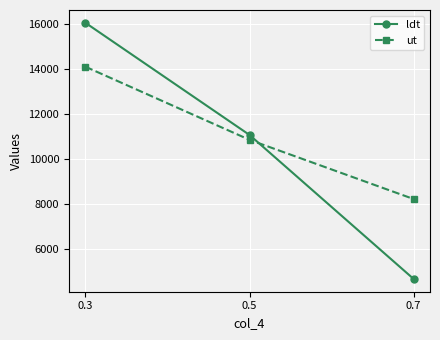

What is the difference between the highest and lowest values at 0.7?

3556.3